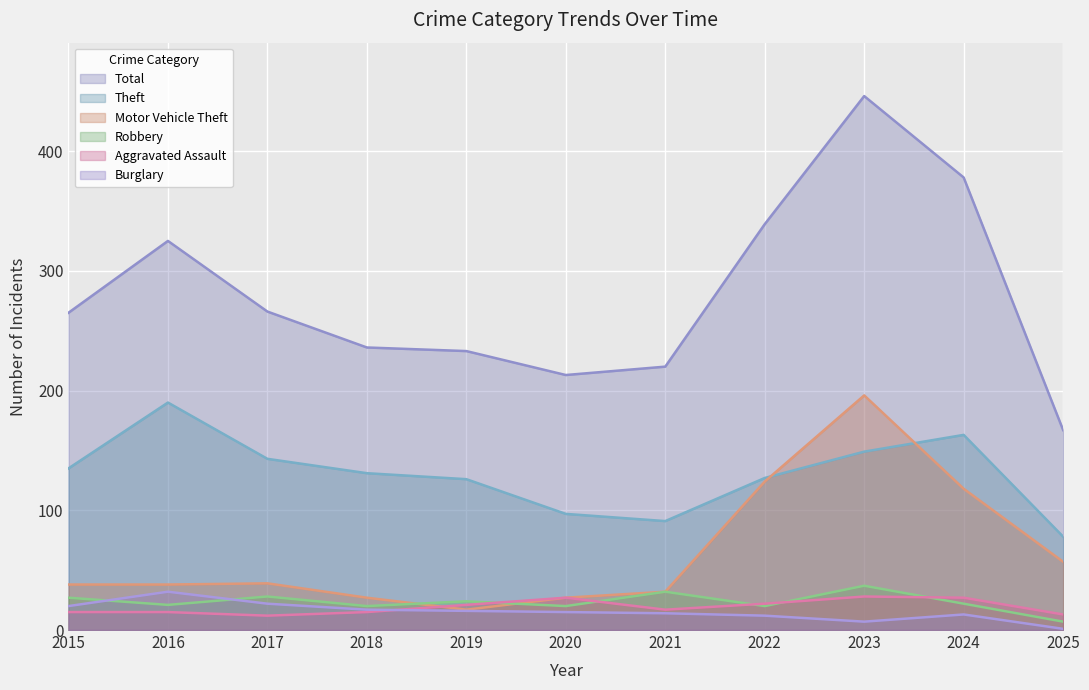

True or false: Theft and Robbery intersect in this chart.

False